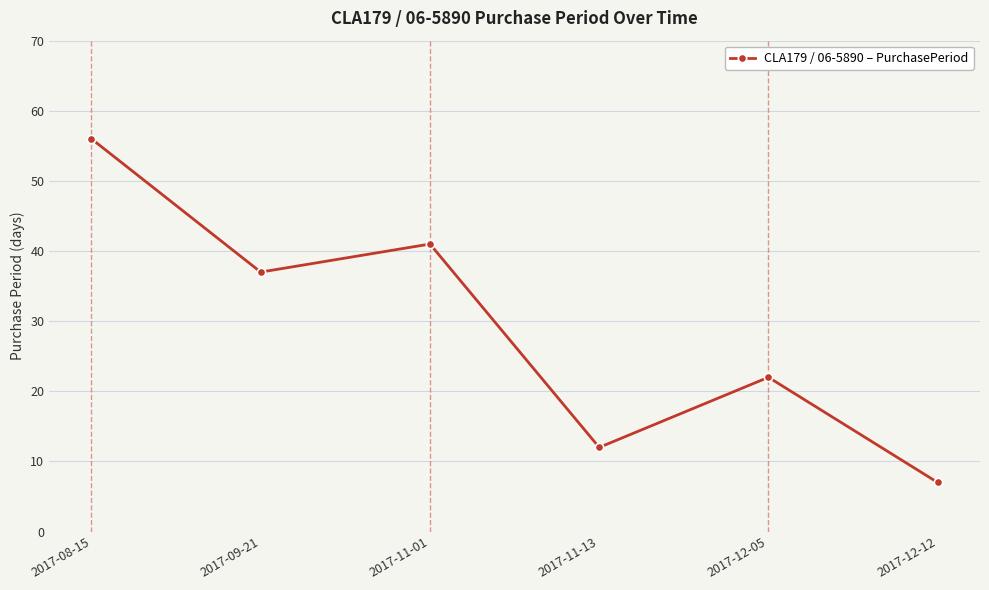

Where is the first local minimum?

2017-09-21